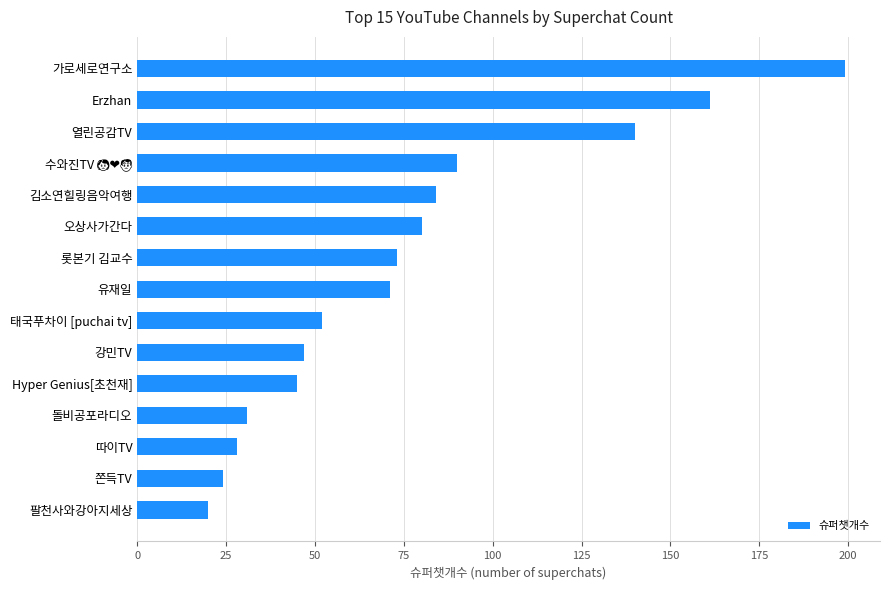

What is the smallest value displayed?

20